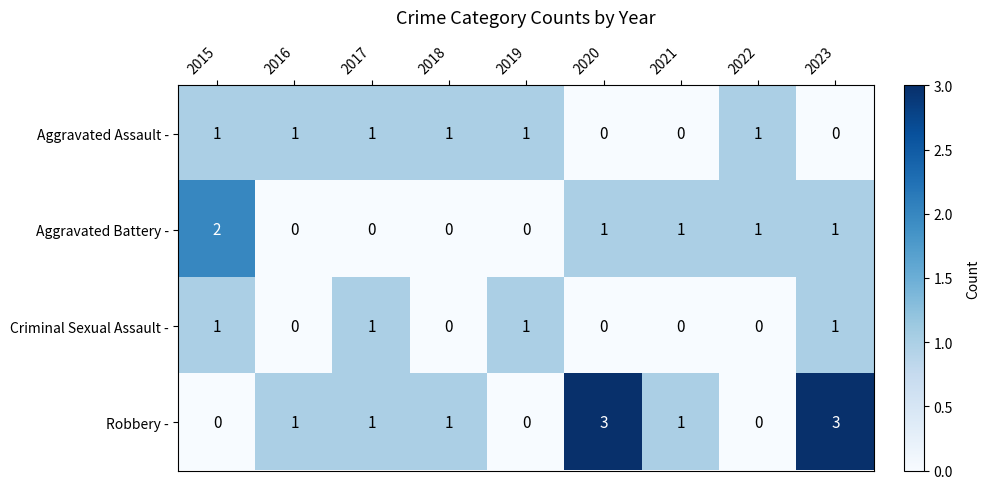

Is it true that Criminal Sexual Assault - equals 0 at 2019?

False